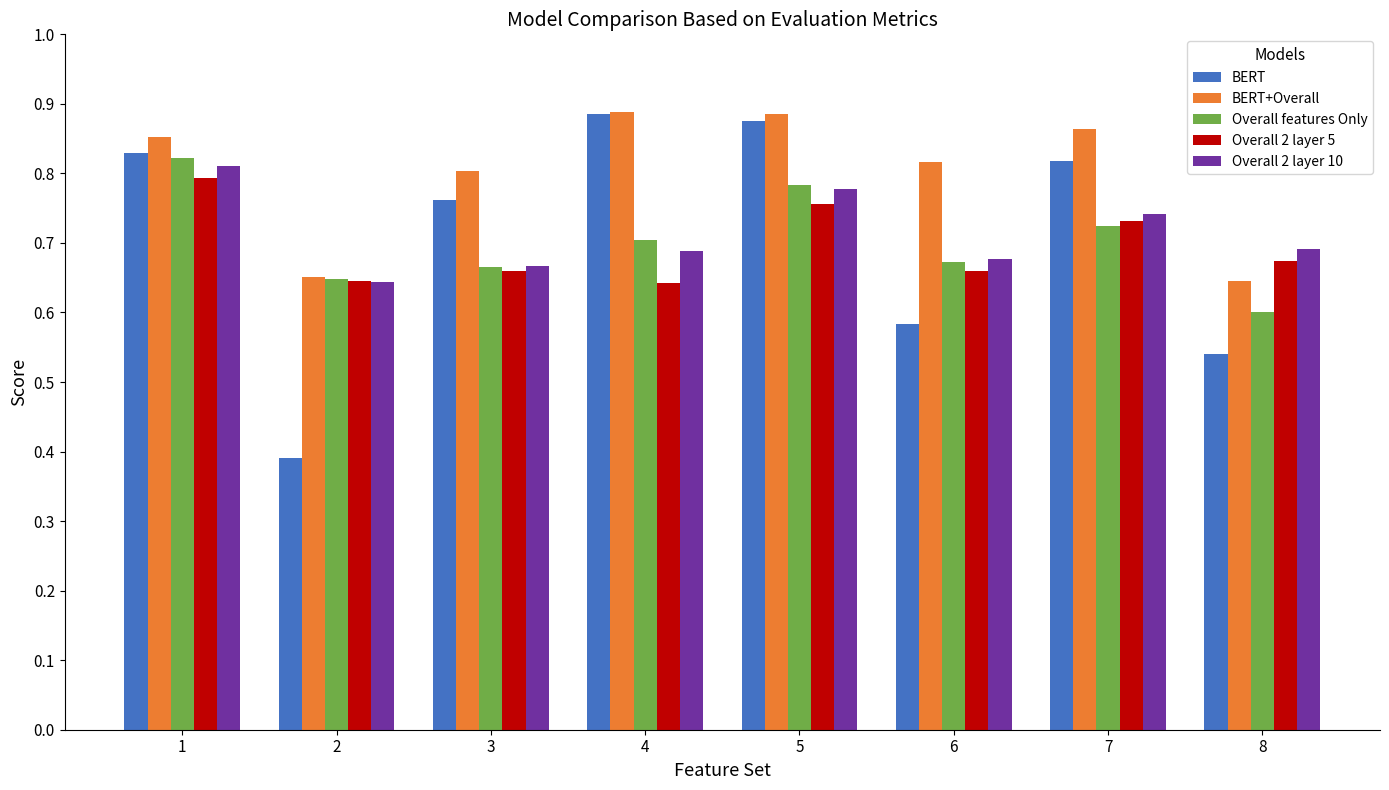

What is the sum of the BERT values at 4 and 2?

1.3